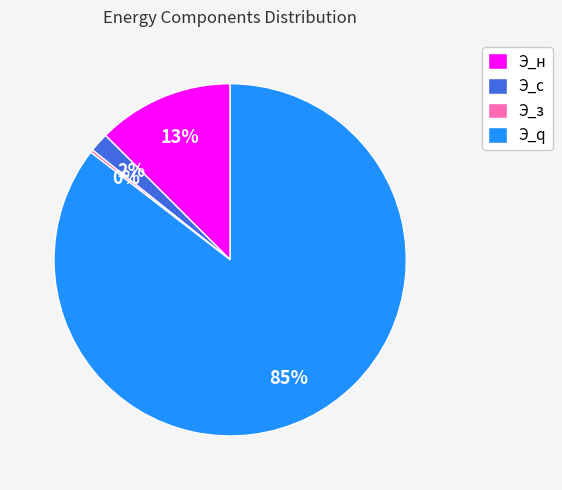

Do Э_q and Э_с together represent more than half of the pie?

Yes